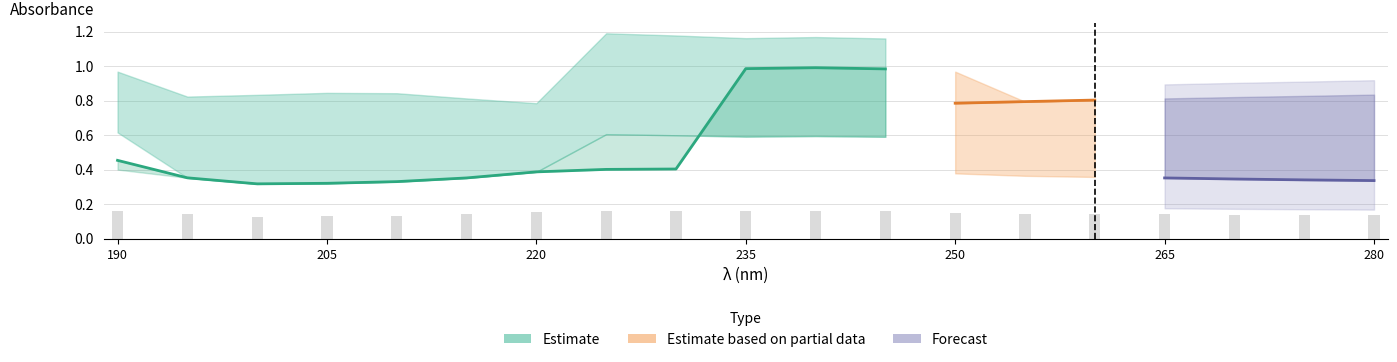

The UNK_NORM1 series shows 0.1 at 195. True or false?

False